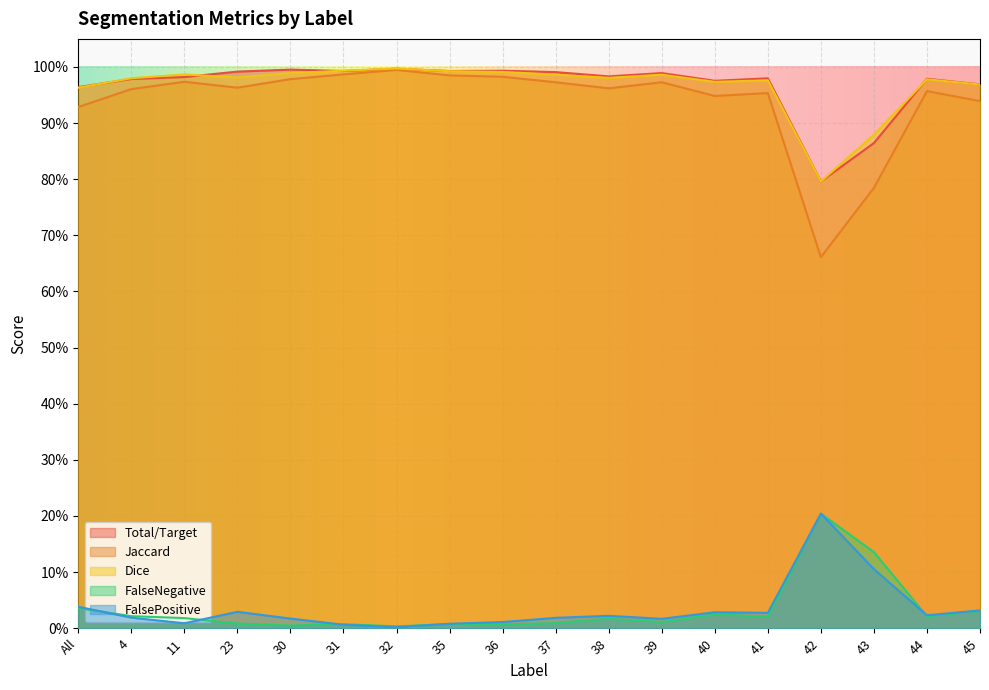

How many series are shown in this chart?

5